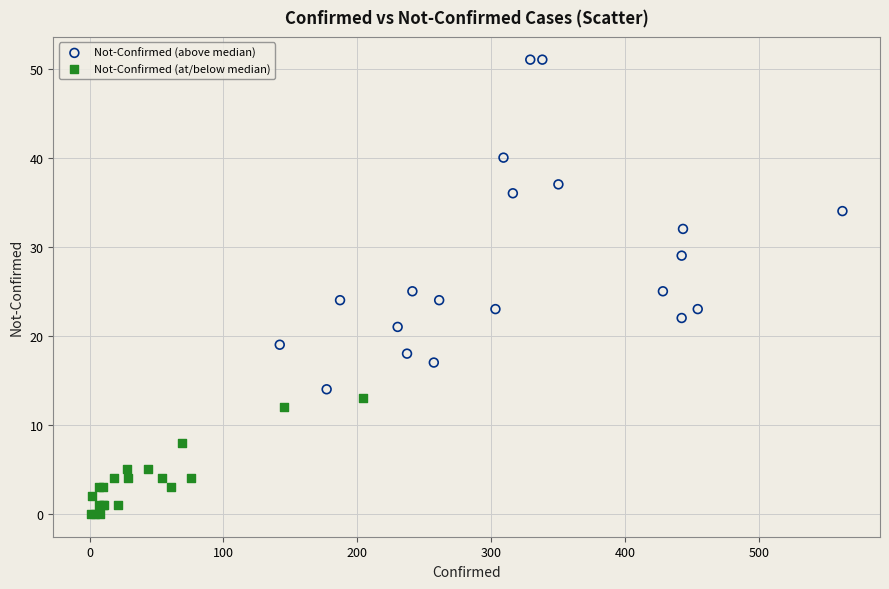

What are all the series names shown in the legend?

Not-Confirmed (above median), Not-Confirmed (at/below median)